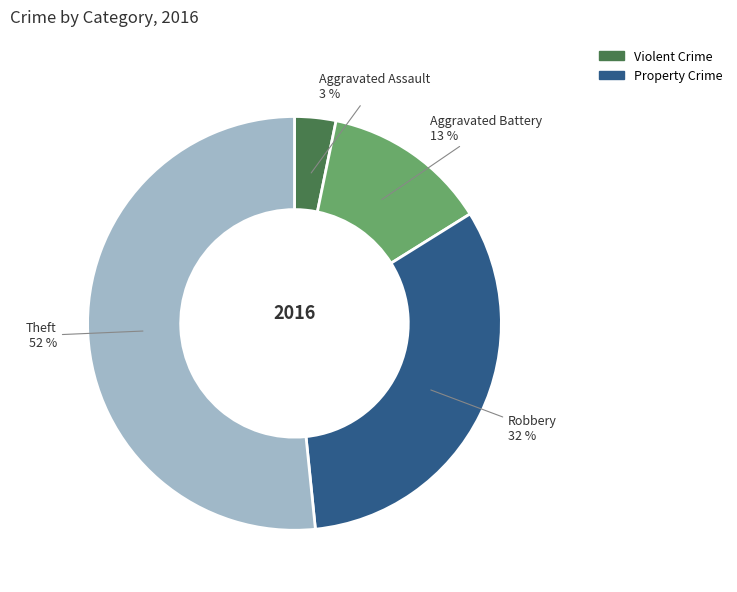

Which has a higher value, Aggravated Battery or Theft?

Theft